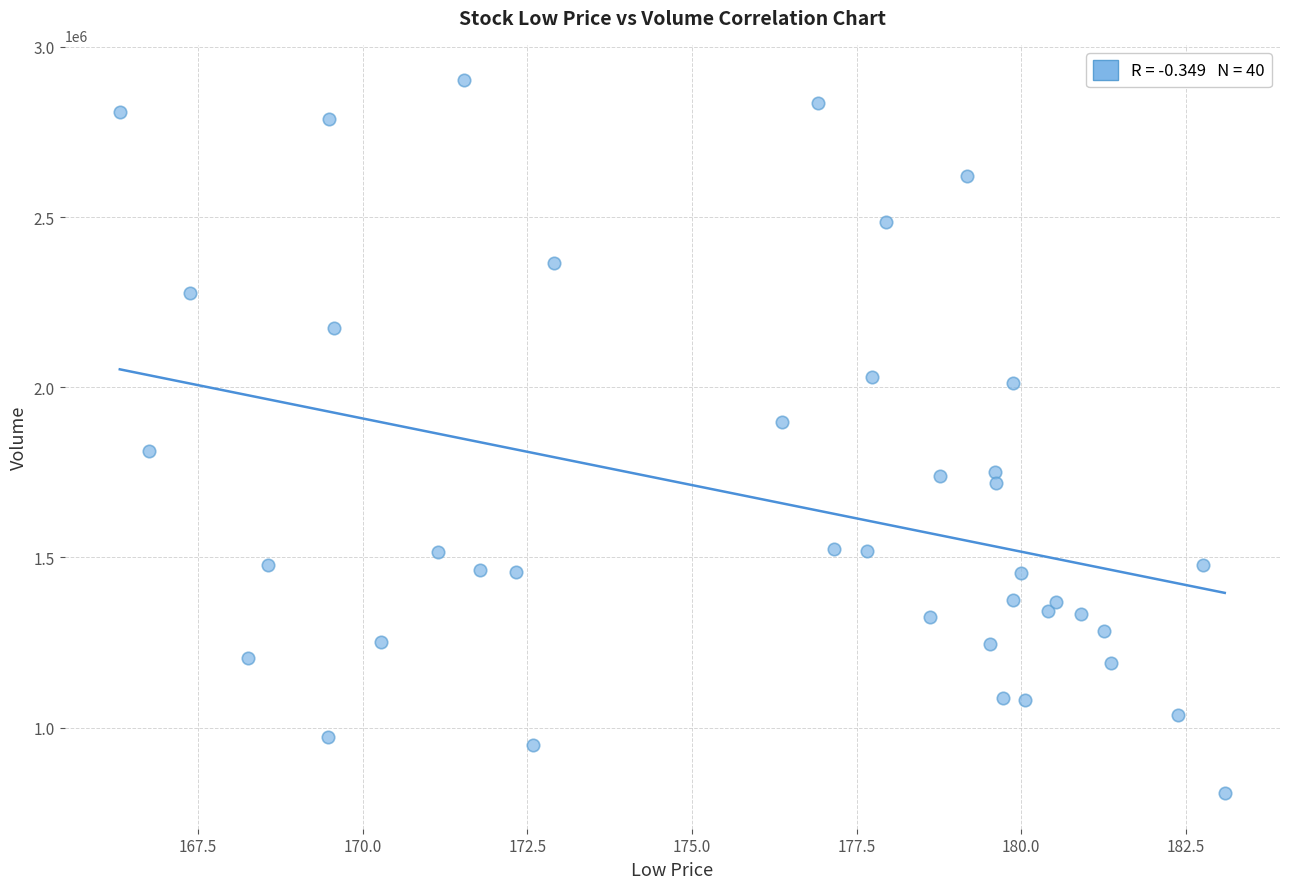

What is the range of Y values (max minus min)?

2094300